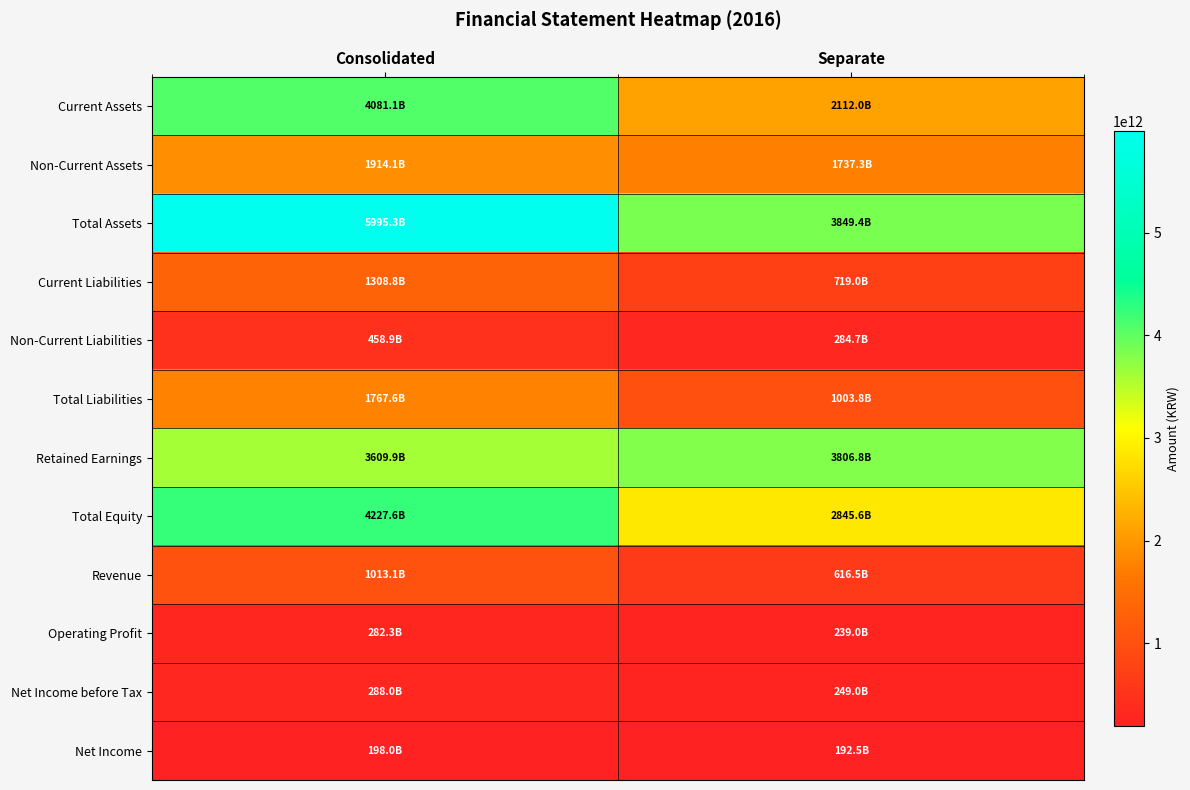

What is the total value across all series at Consolidated?

25144702211933